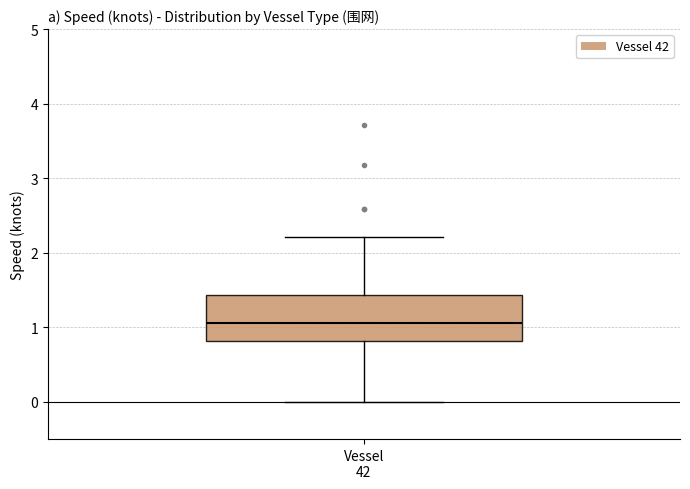

Transcribe this box plot: give where the median line is, the range the box spans, and where the two whiskers end, as read against the y-axis. The values are not printed on the chart, so give them approximately, as read against the axis.

median 1.1, box 0.8 to 1.4, whiskers 0.0 to 2.2